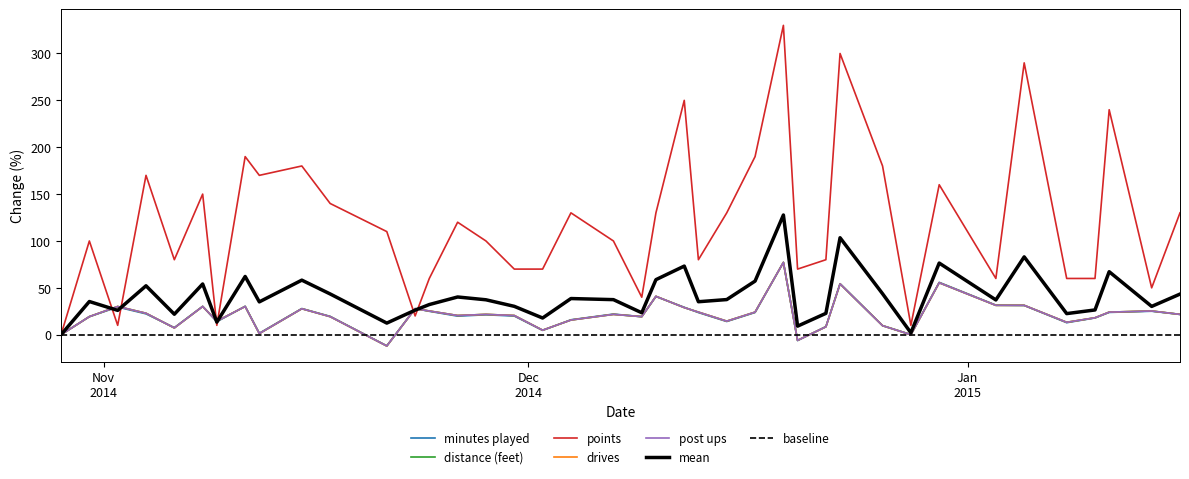

How many data points in drives are less than 21?

19